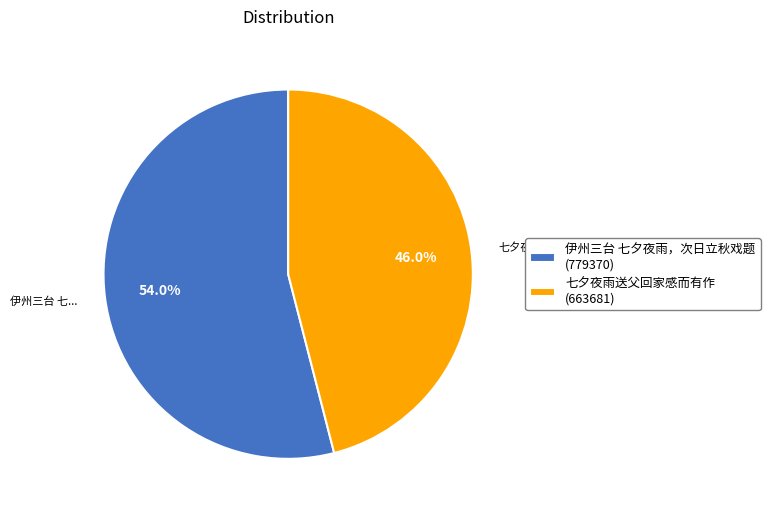

True or false: 七夕夜雨送父回家感而有作 accounts for 57% of the total.

False